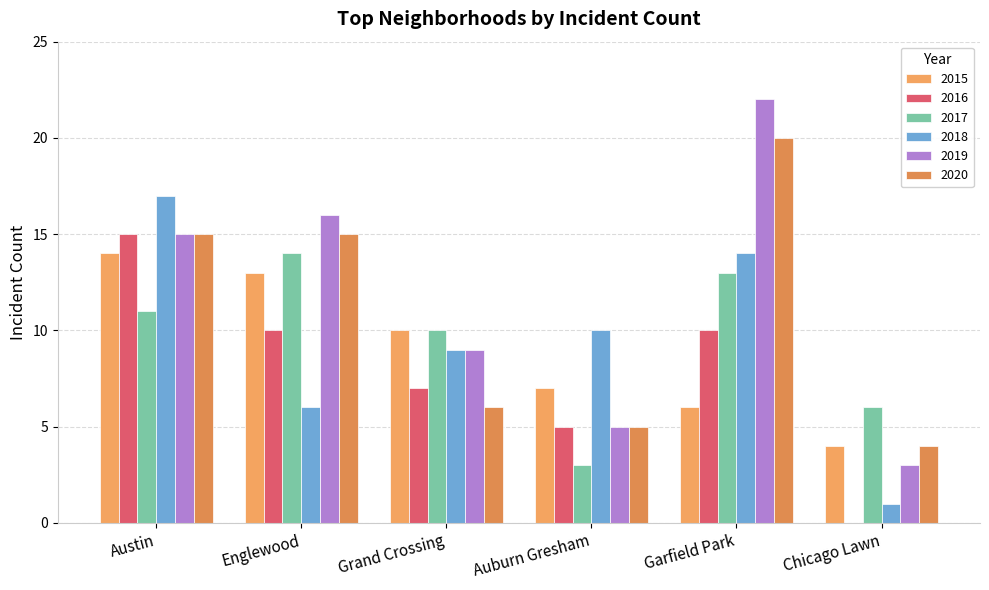

True or false: 2016 has a value of 15 at Austin.

True